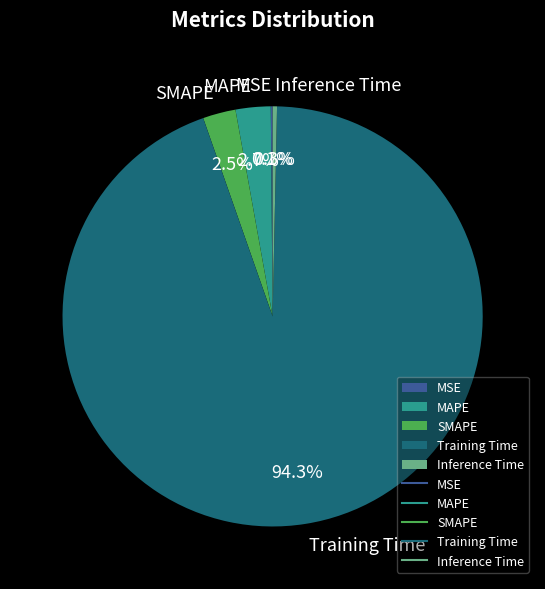

Between MAPE and Training Time, which is larger?

Training Time